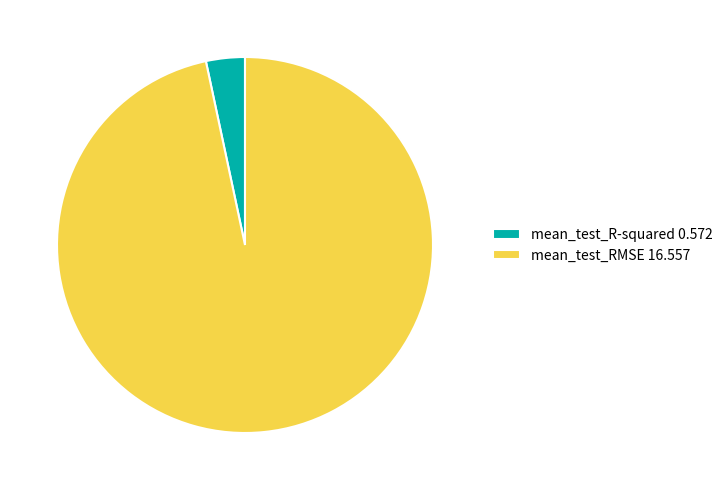

Is it true that mean_test_R-squared 0.572 is 3% of the pie?

True